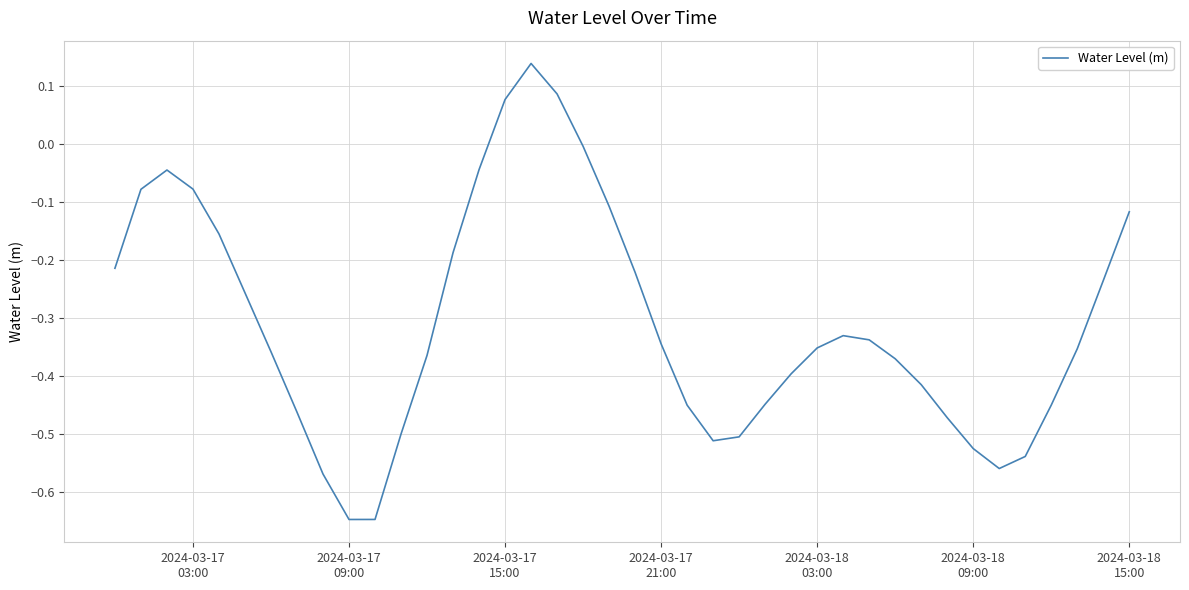

What is the difference between the maximum and minimum values?

0.8